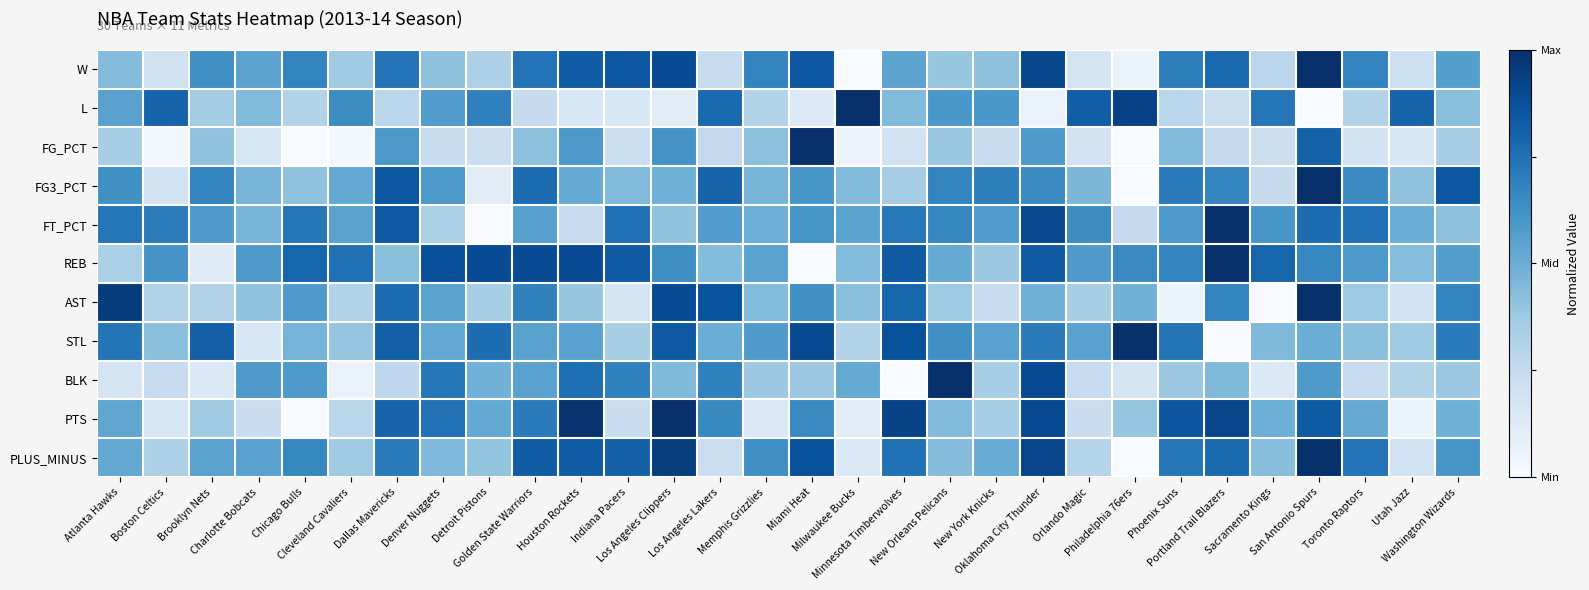

At how many categories does at least one series exceed 0?

30